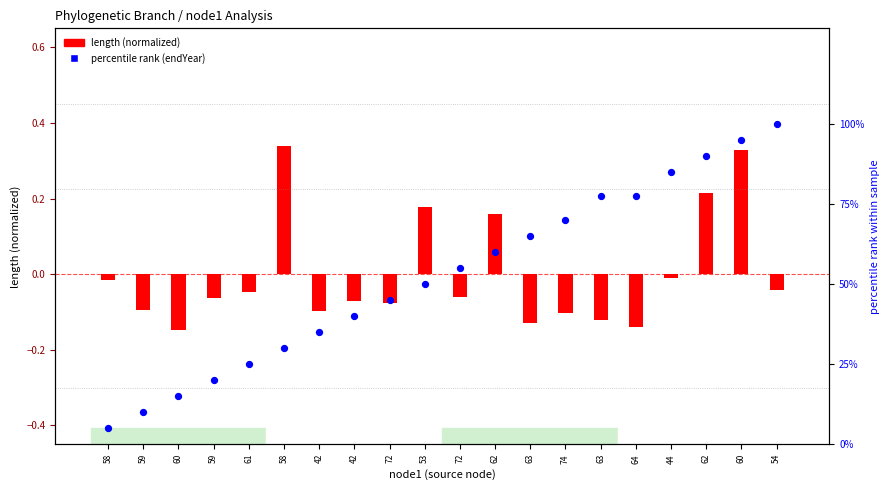

What is the change in value from 59 to 60?

+0.8